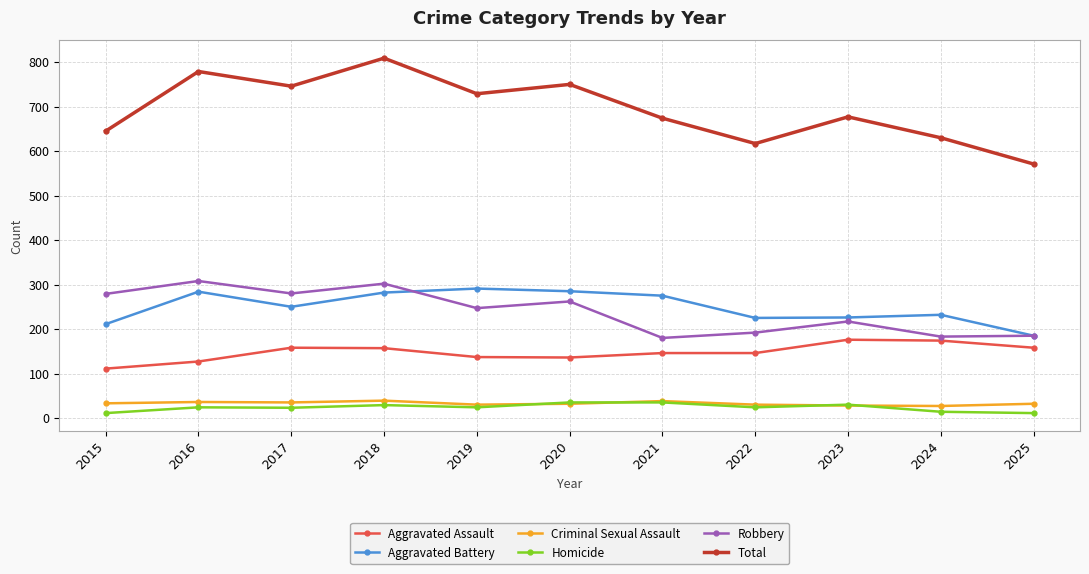

Is it true that Total equals 677 at 2023?

True